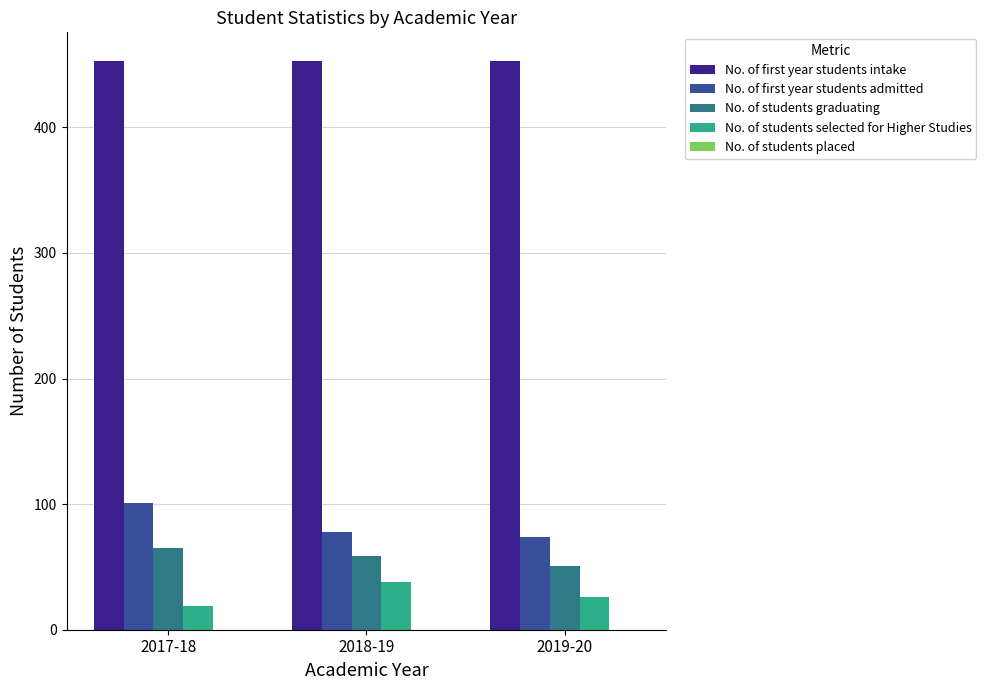

Count the number of categories in the chart.

3